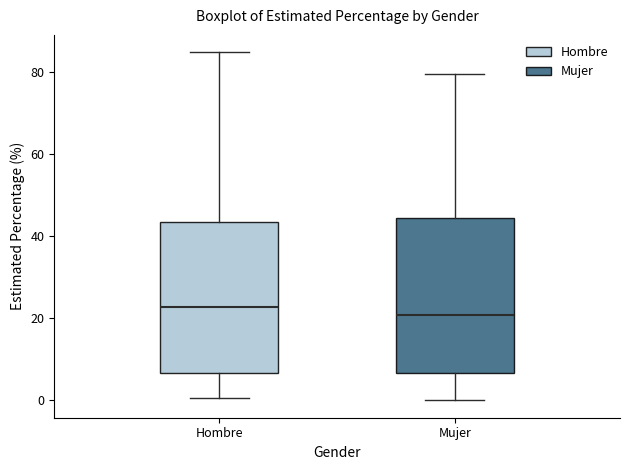

Where is the upper edge of the box for Mujer on the y-axis? The values are not printed on the chart, so give them approximately, as read against the axis.

44